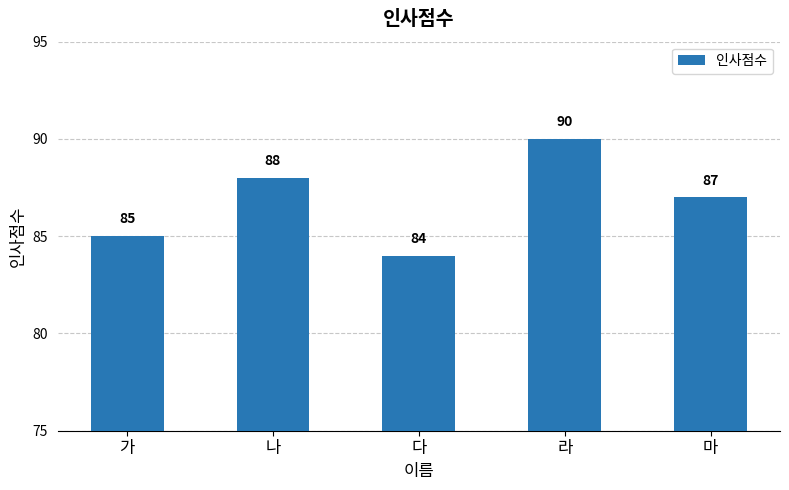

Reading left to right, extract all data points from this chart.

가=85	나=88	다=84	라=90	마=87